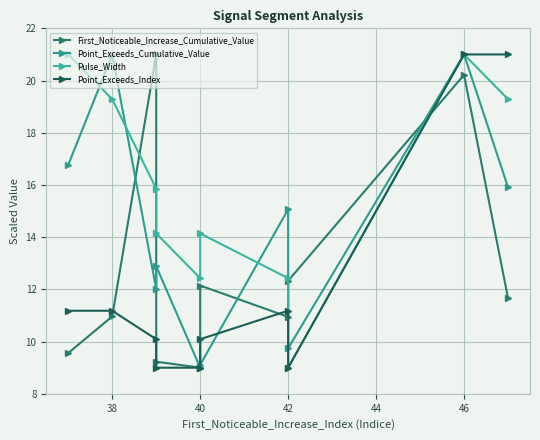

True or false: First_Noticeable_Increase_Cumulative_Value and Point_Exceeds_Cumulative_Value intersect in this chart.

True